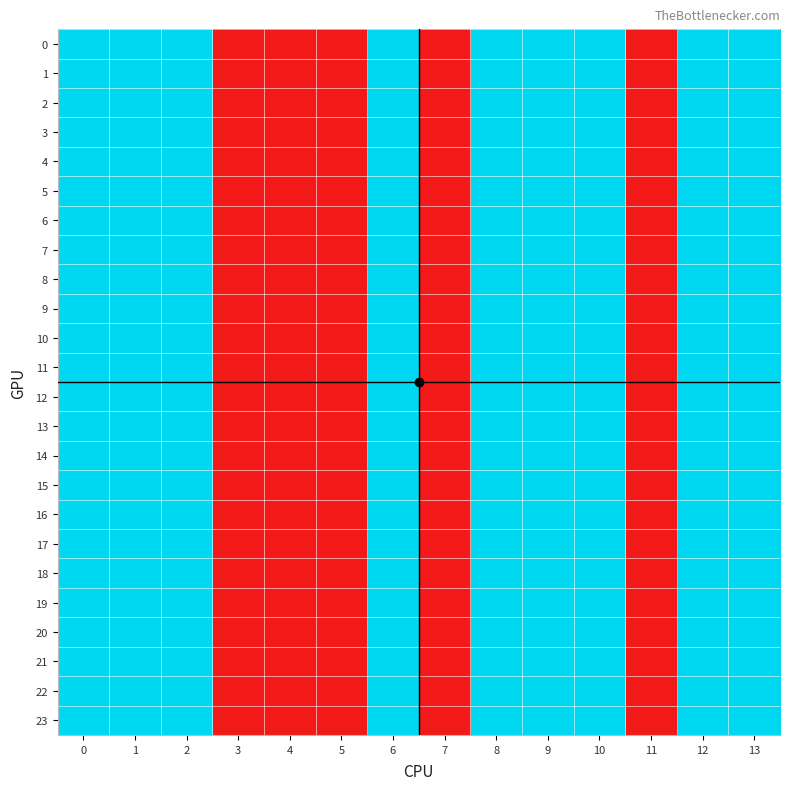

How many categories are shown in the chart?

14